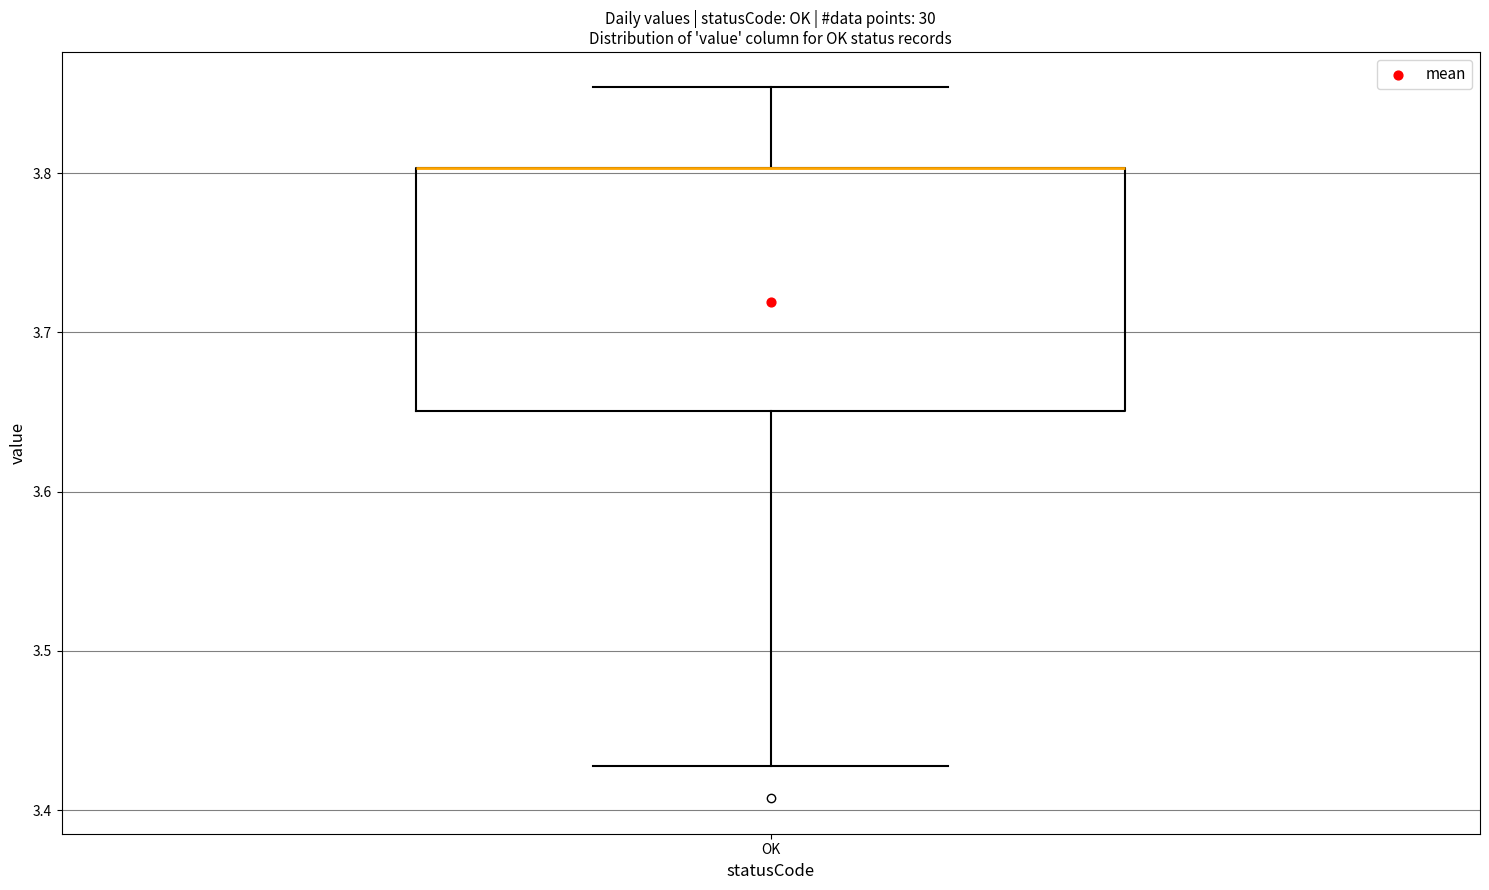

Read this box plot against the y-axis: the position of the median line, the range covered by the box, and the ends of both whiskers. The values are not printed on the chart, so give them approximately, as read against the axis.

median 3.80 (drawn on the box's upper edge), box 3.65 to 3.80, whiskers 3.43 to 3.85